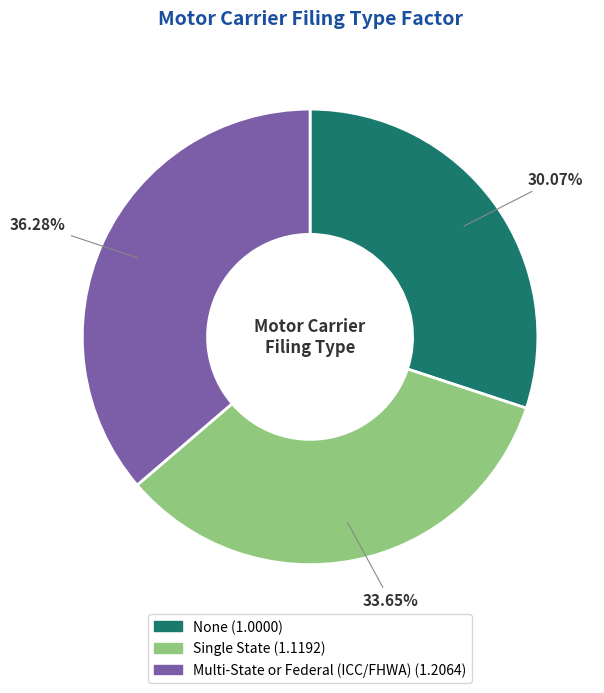

Is there any slice that represents more than half of the pie?

No